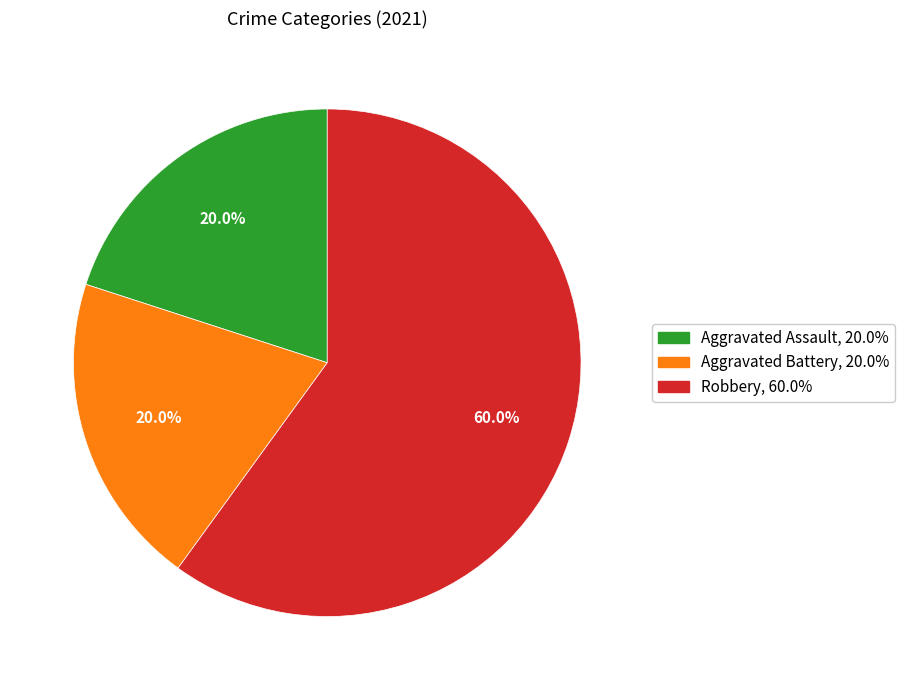

Does any single category account for the majority?

Yes